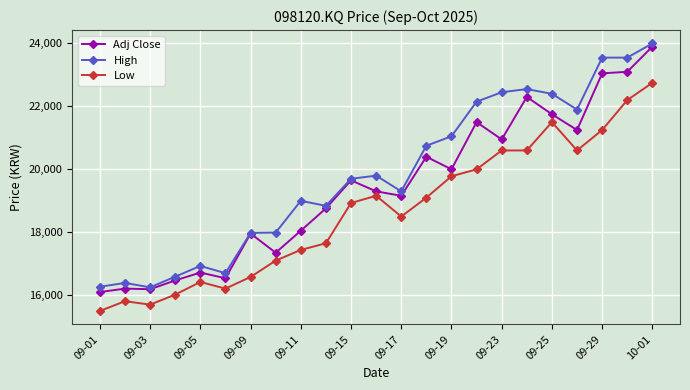

What is the maximum value for High?

24000